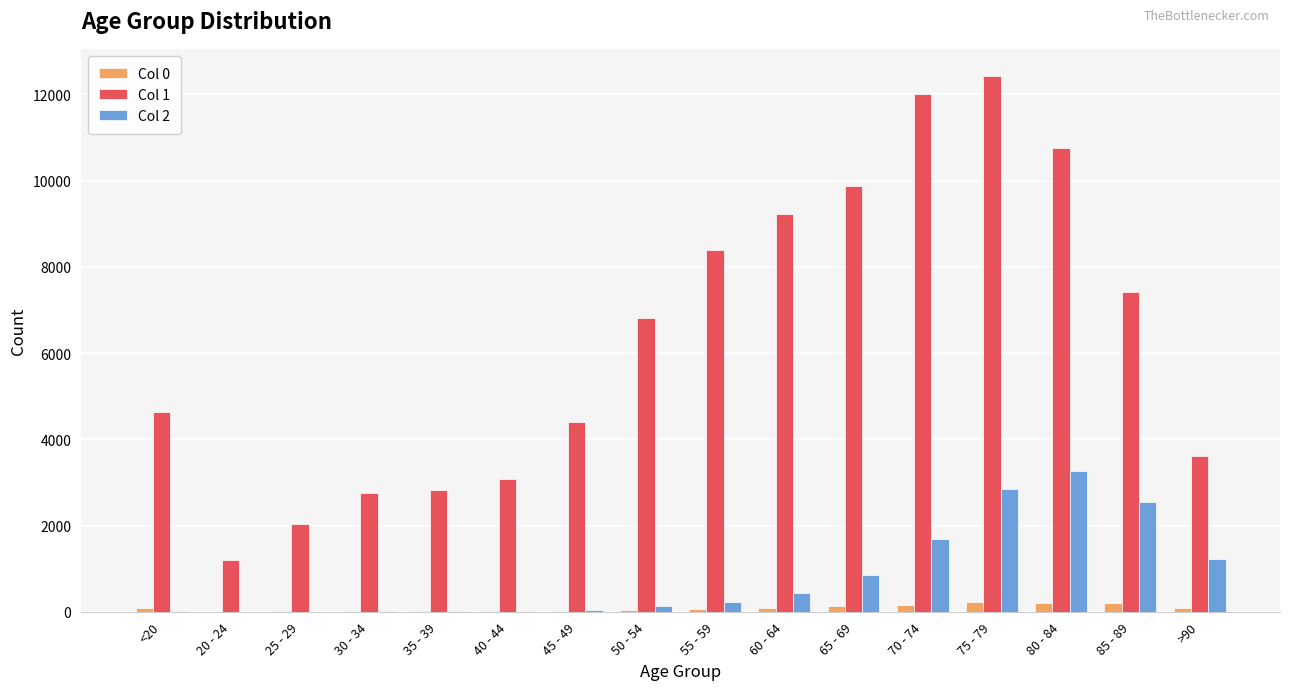

Which series has the largest total across all categories?

Col 1